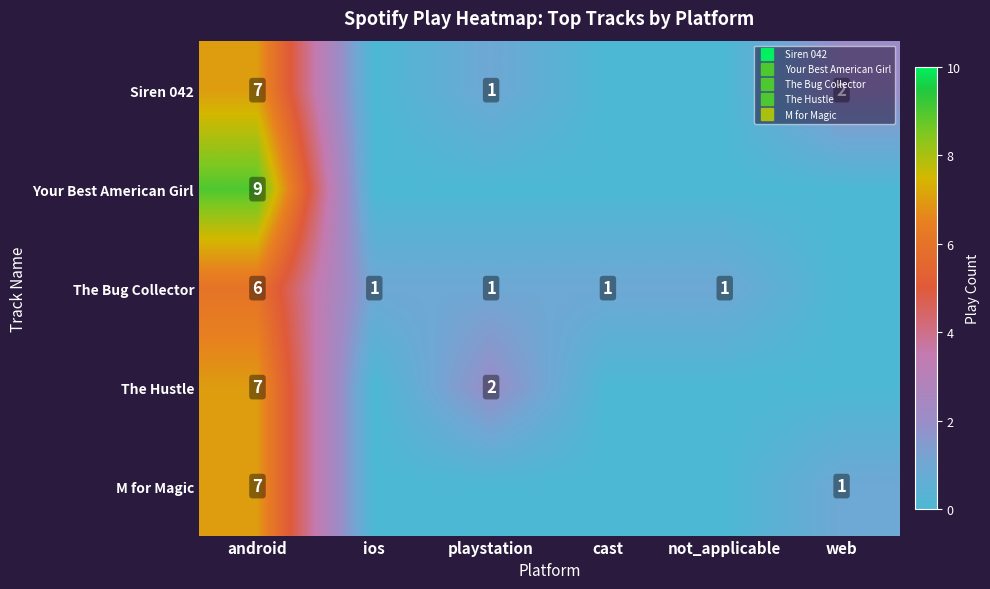

Which has a higher value, cast or android?

android